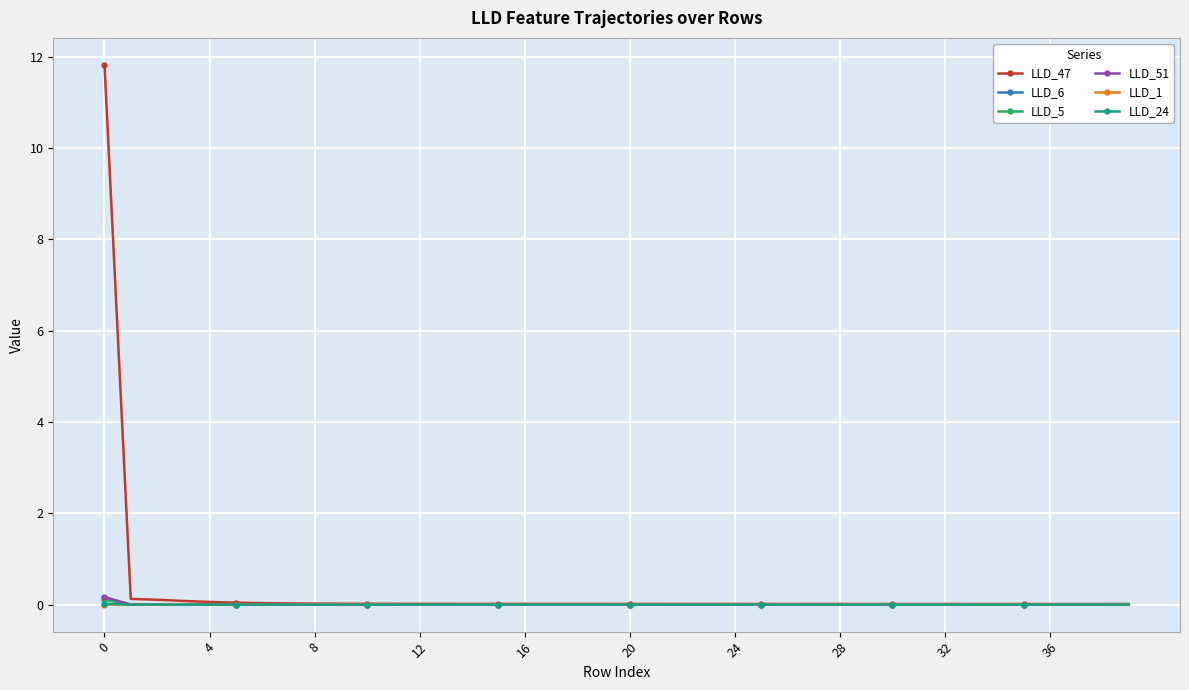

At how many categories does at least one series exceed 3?

1